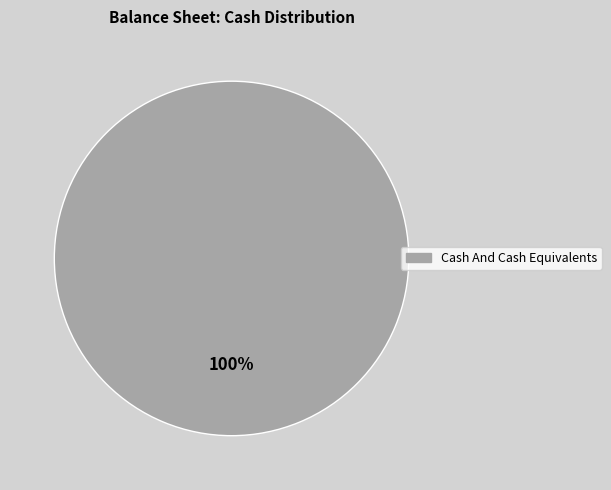

How many slices are in this pie chart?

1